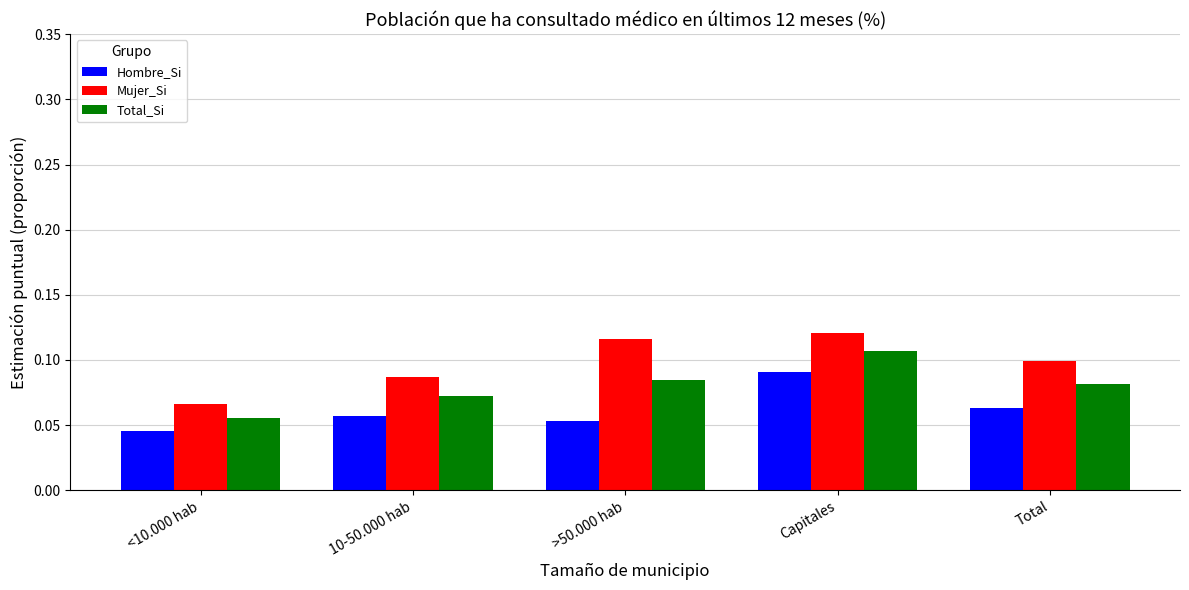

What is the sum of all Mujer_Si values?

0.5